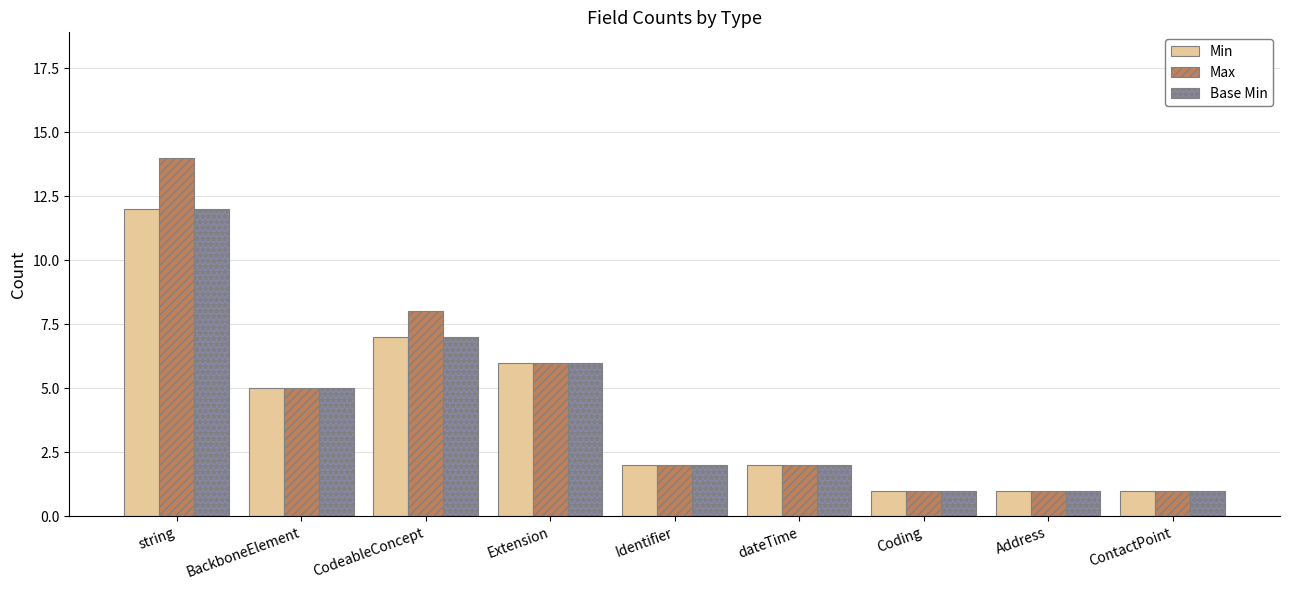

At which label does Max reach its peak?

string